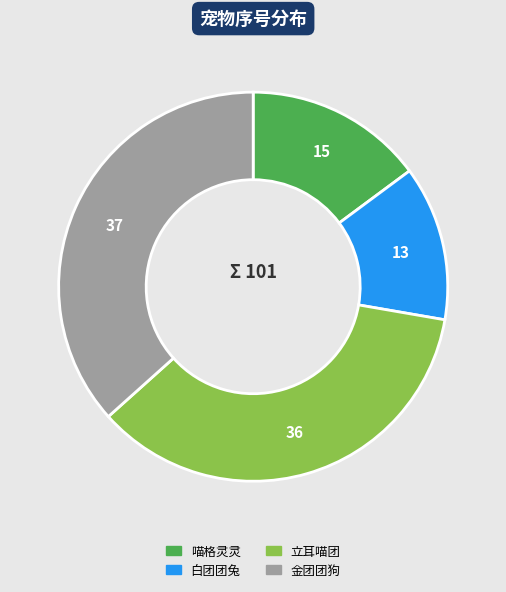

Between 白团团兔 and 喵格灵灵, which is larger?

喵格灵灵